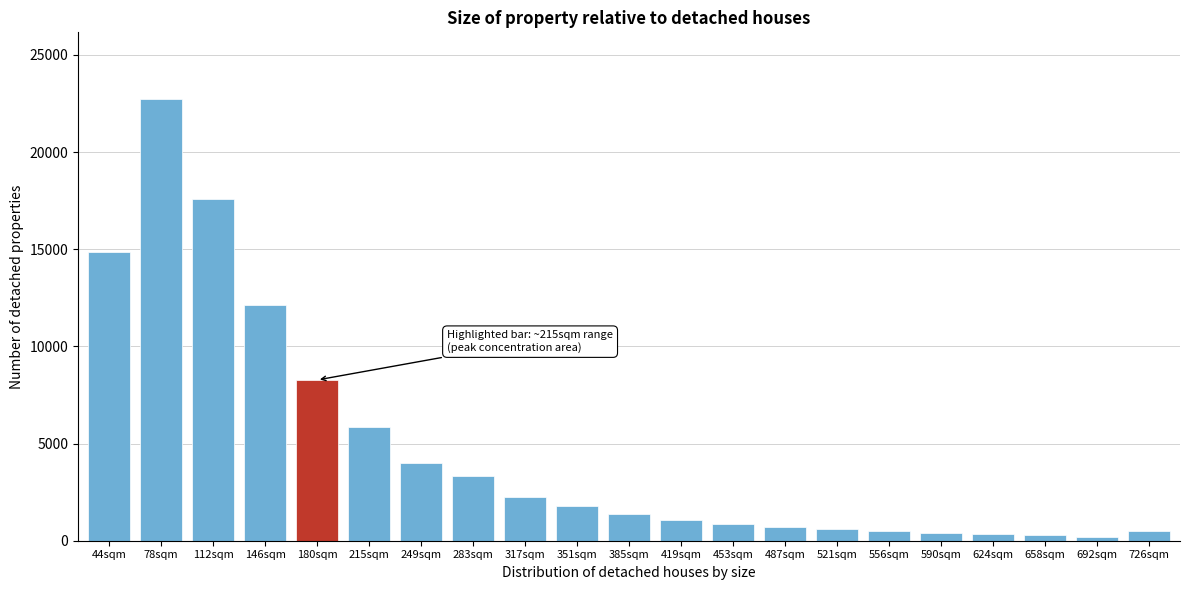

The value at 44sqm is 3561. True or false?

False